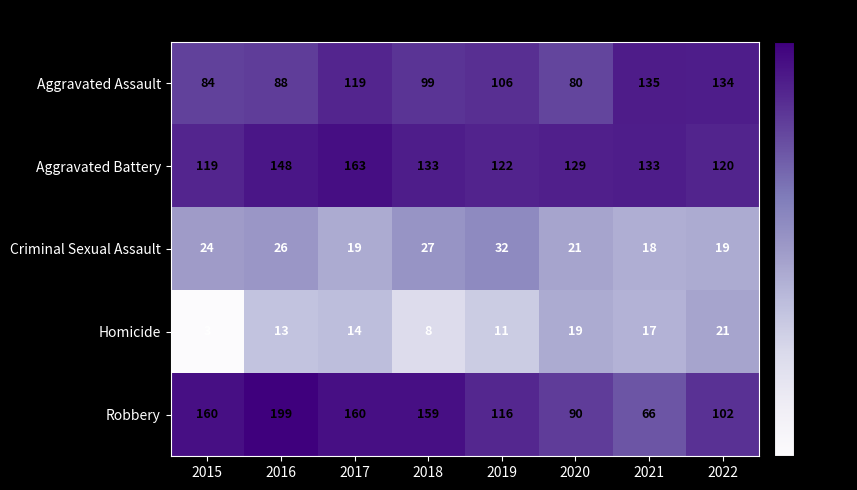

How many data points in Robbery are less than 159?

4